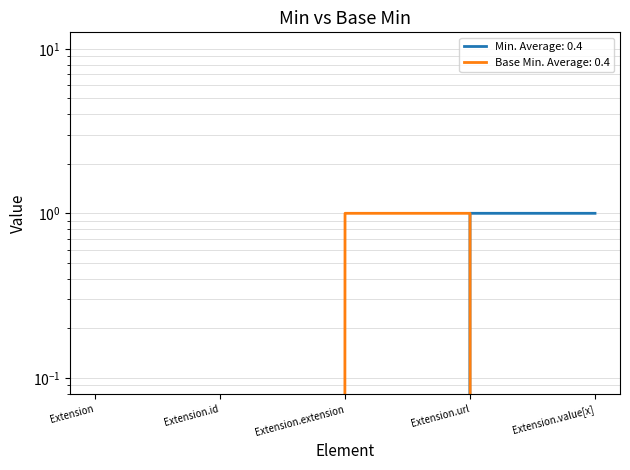

The Base Min series shows 0 at Extension.value[x]. True or false?

True